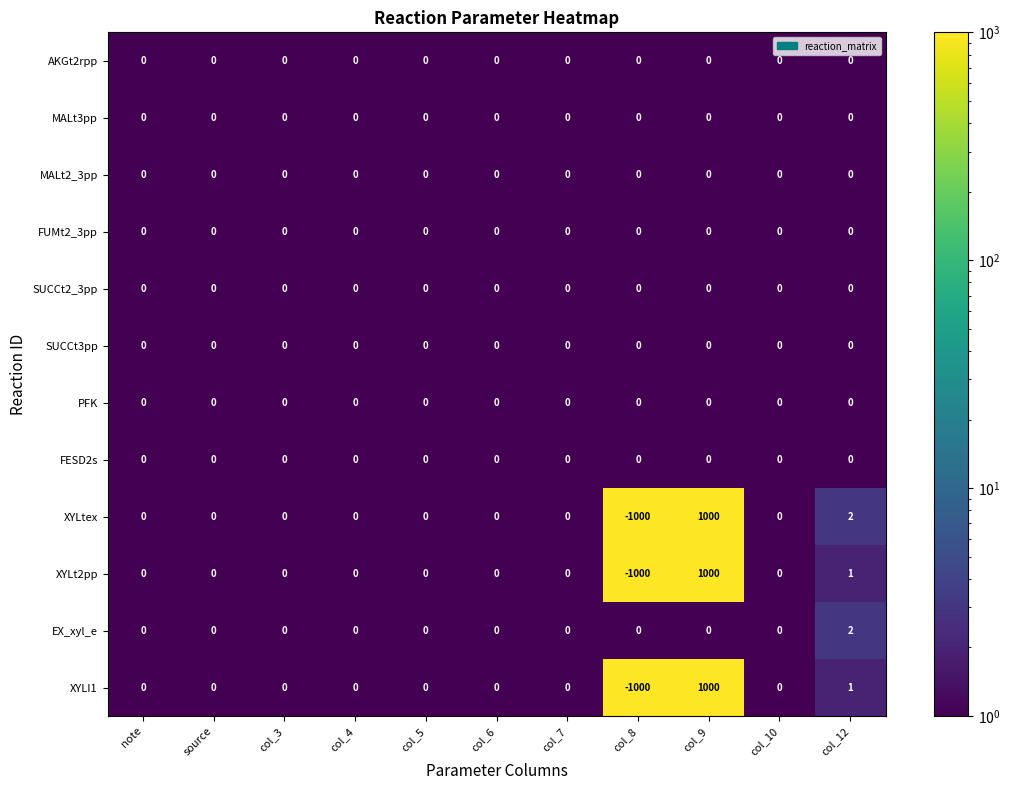

Is it true that FUMt2_3pp equals 0 at col_8?

True